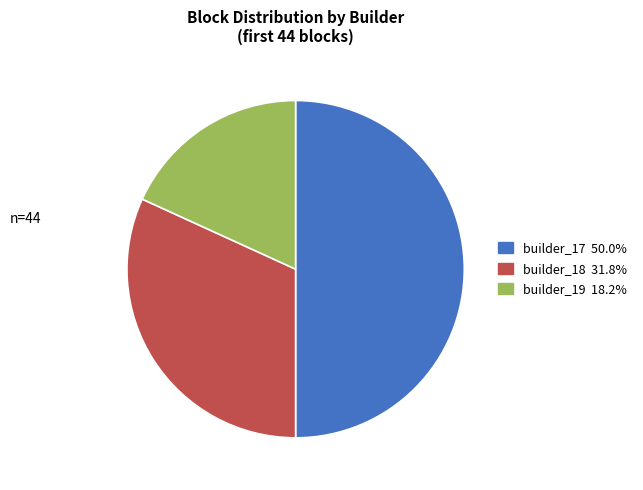

Which slice is the smallest?

builder_19